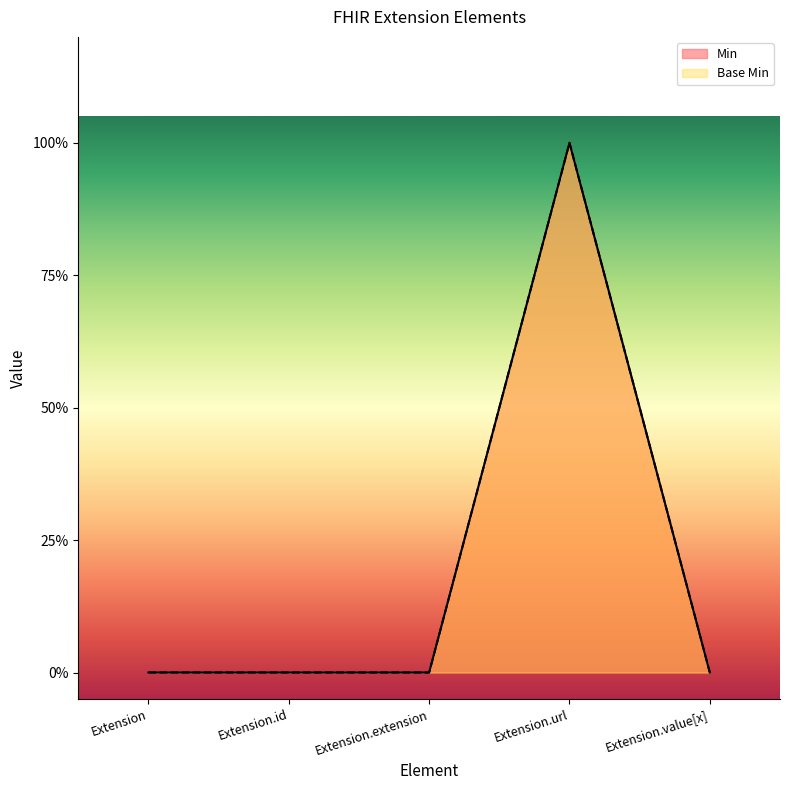

Is the value of Base Min at Extension.extension greater than the value of Min at Extension.url?

No